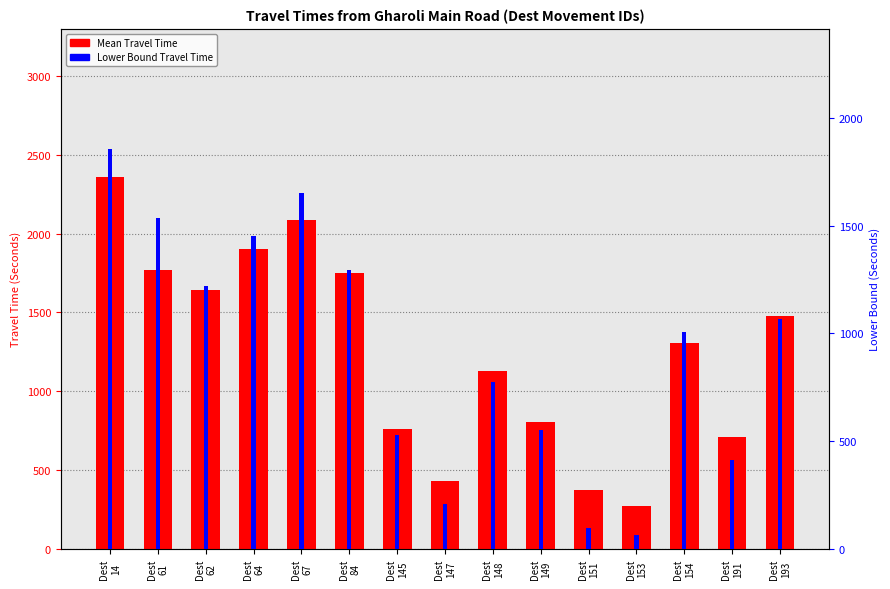

Between Dest
64 and Dest
148, which series saw the biggest shift?

Mean Travel Time